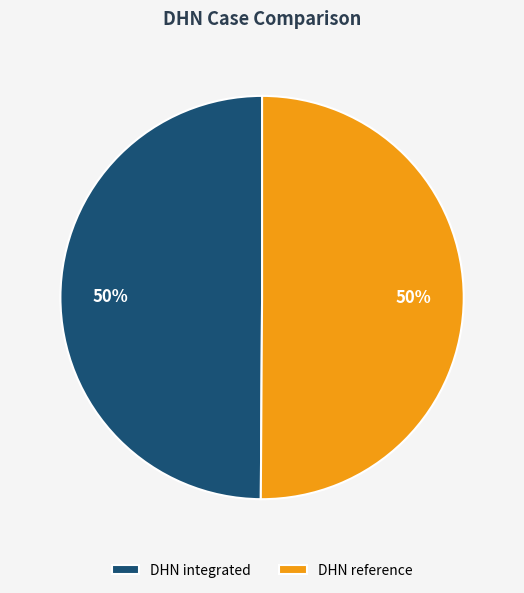

What percentage is the DHN integrated slice, to the nearest percent?

50%